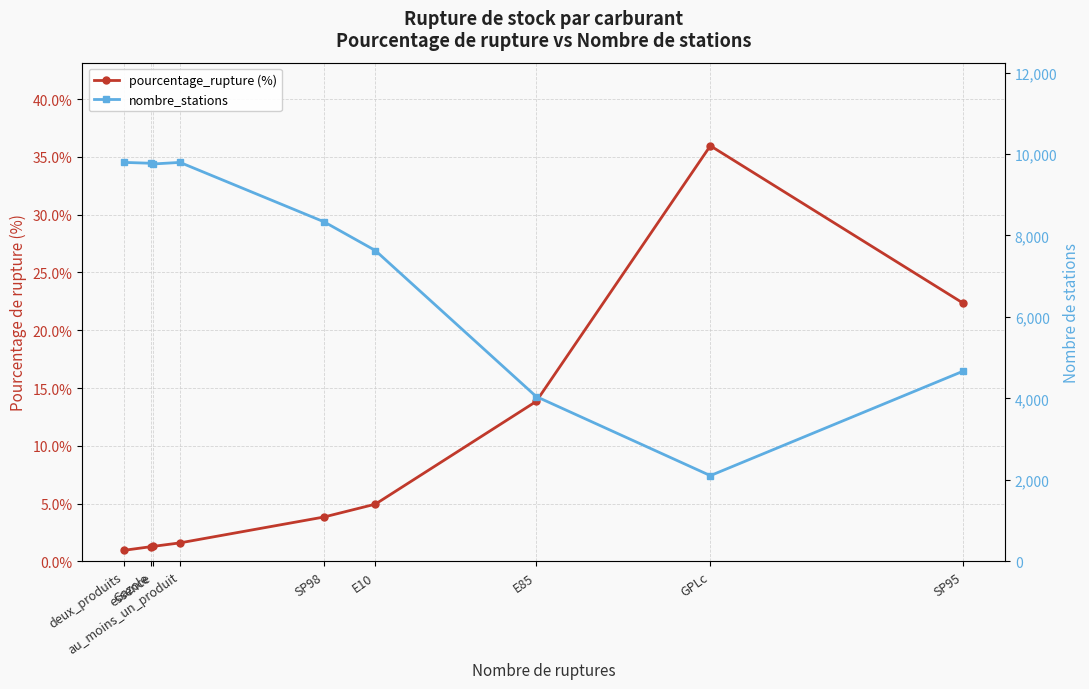

At which label does nombre_stations reach its minimum?

GPLc